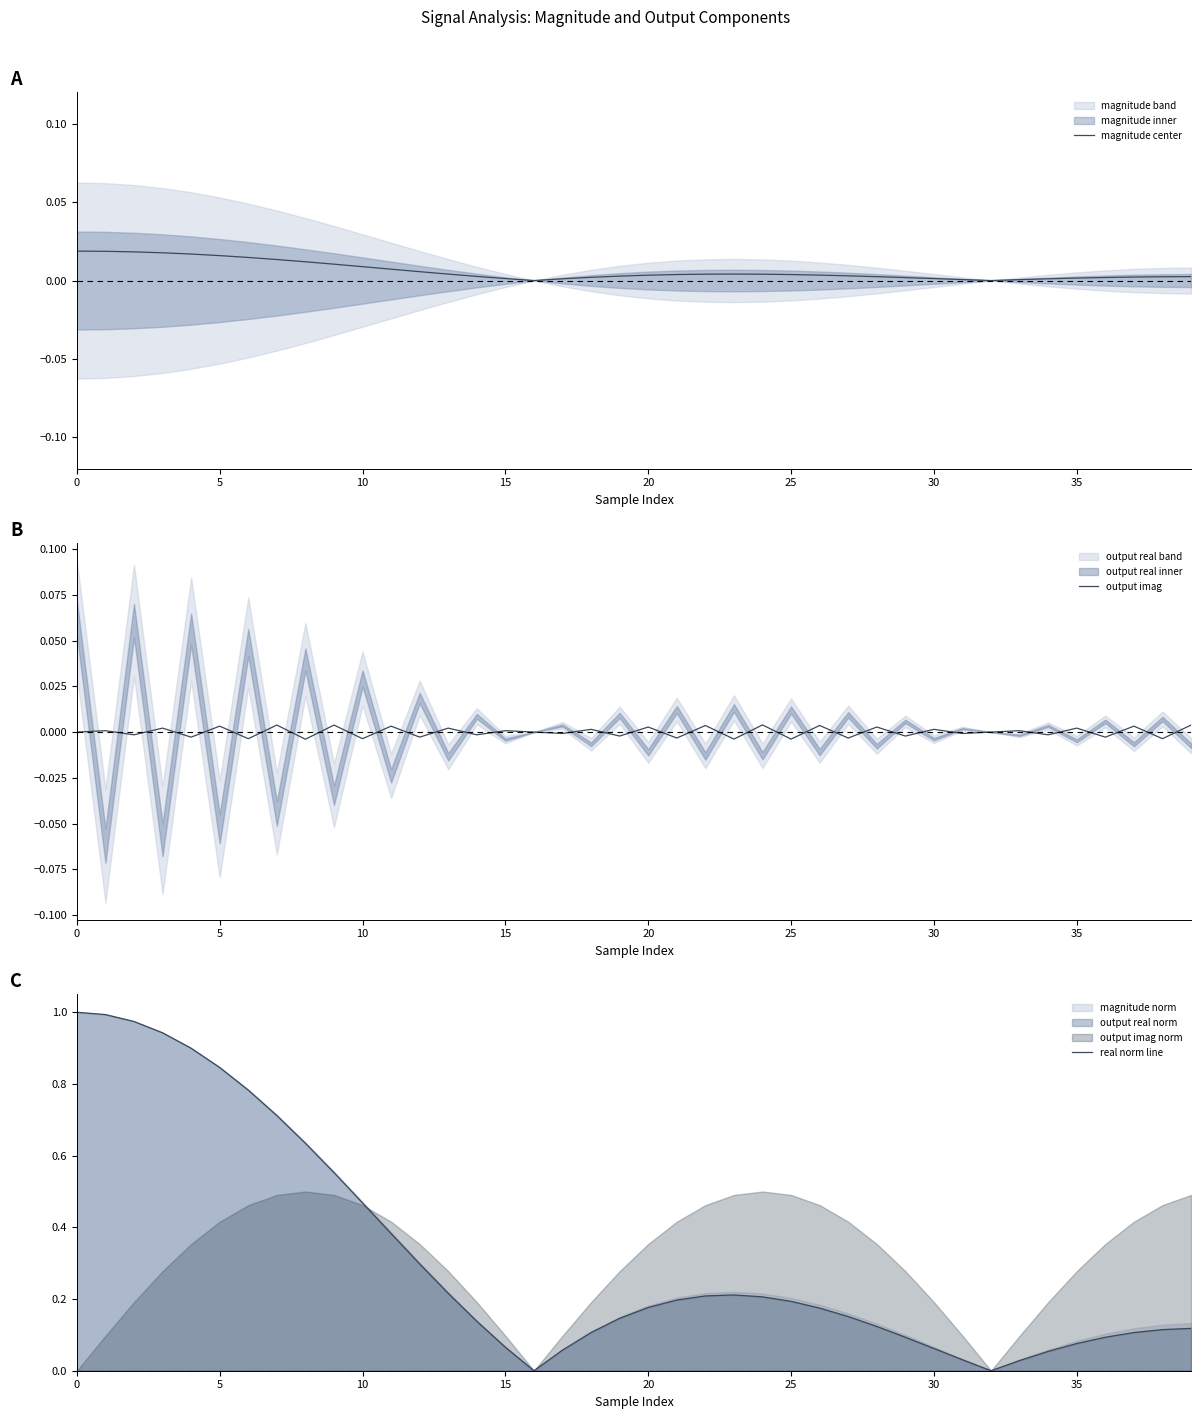

In magnitude center, how many points are lower than both neighbors (excluding endpoints)?

2